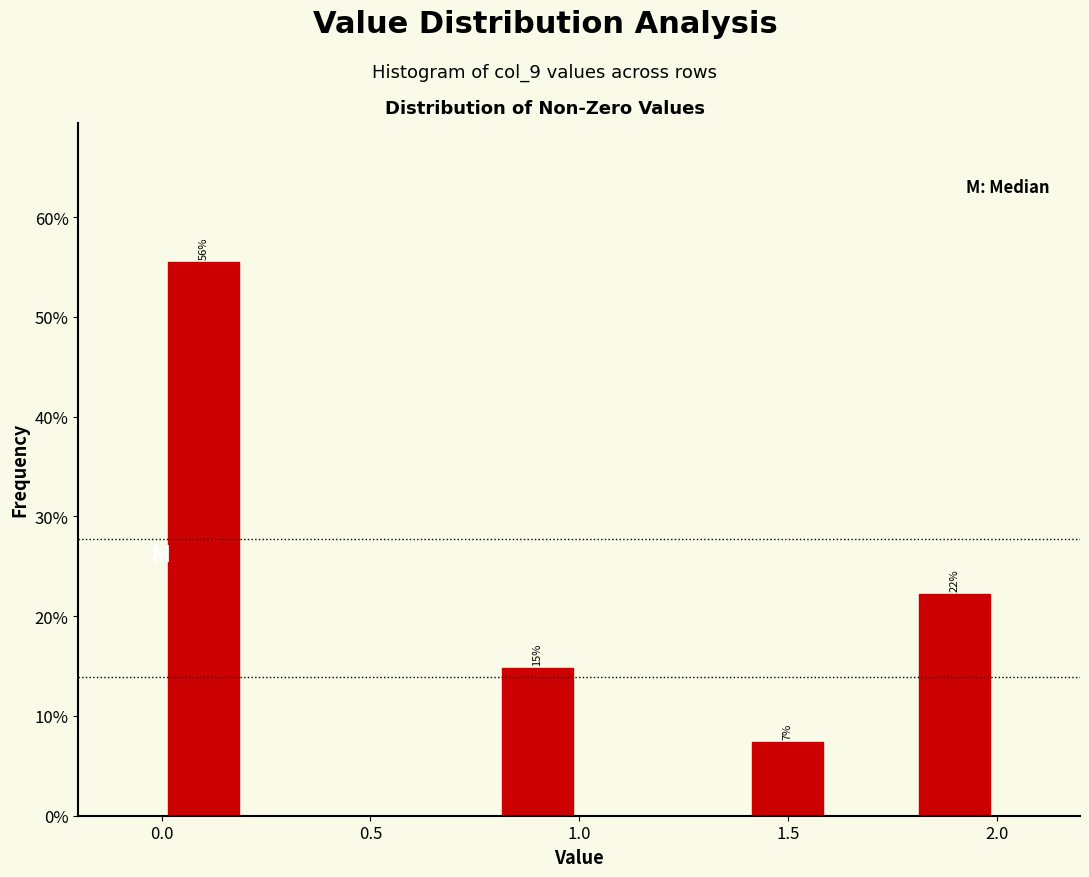

Over which range of the x-axis is the bar tallest?

0.0 to 0.2